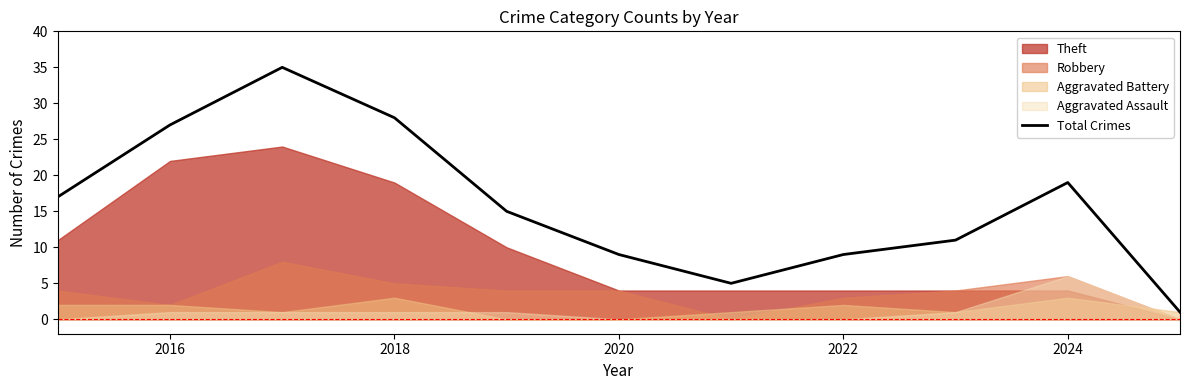

True or false: Total Crimes has a value of 14 at 2020.

False